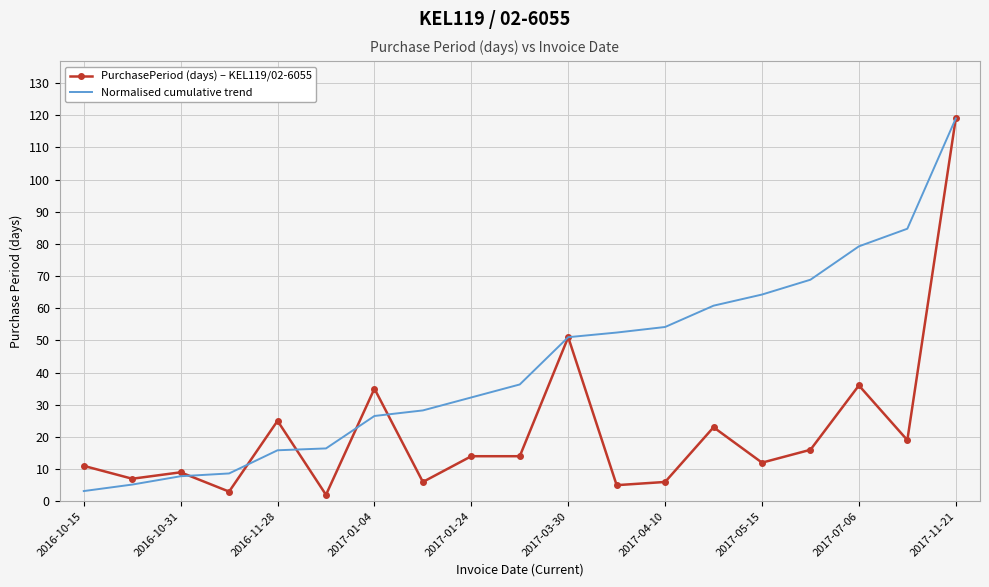

What is the average value of the PurchasePeriod (days) – KEL119/02-6055 series?

21.7